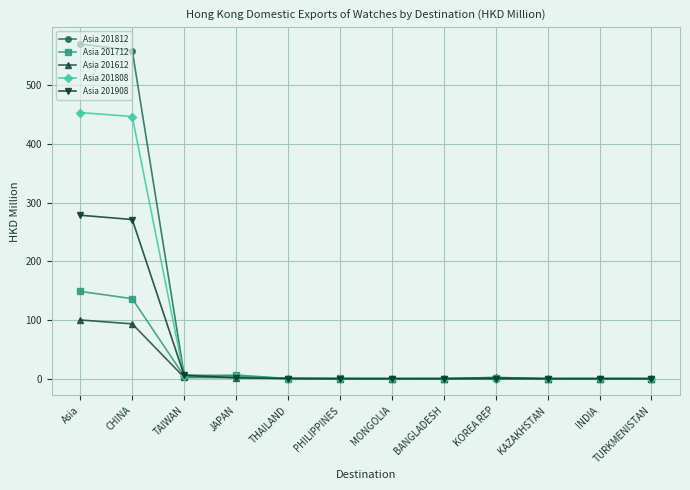

Which series has the widest spread of values?

Asia 201812